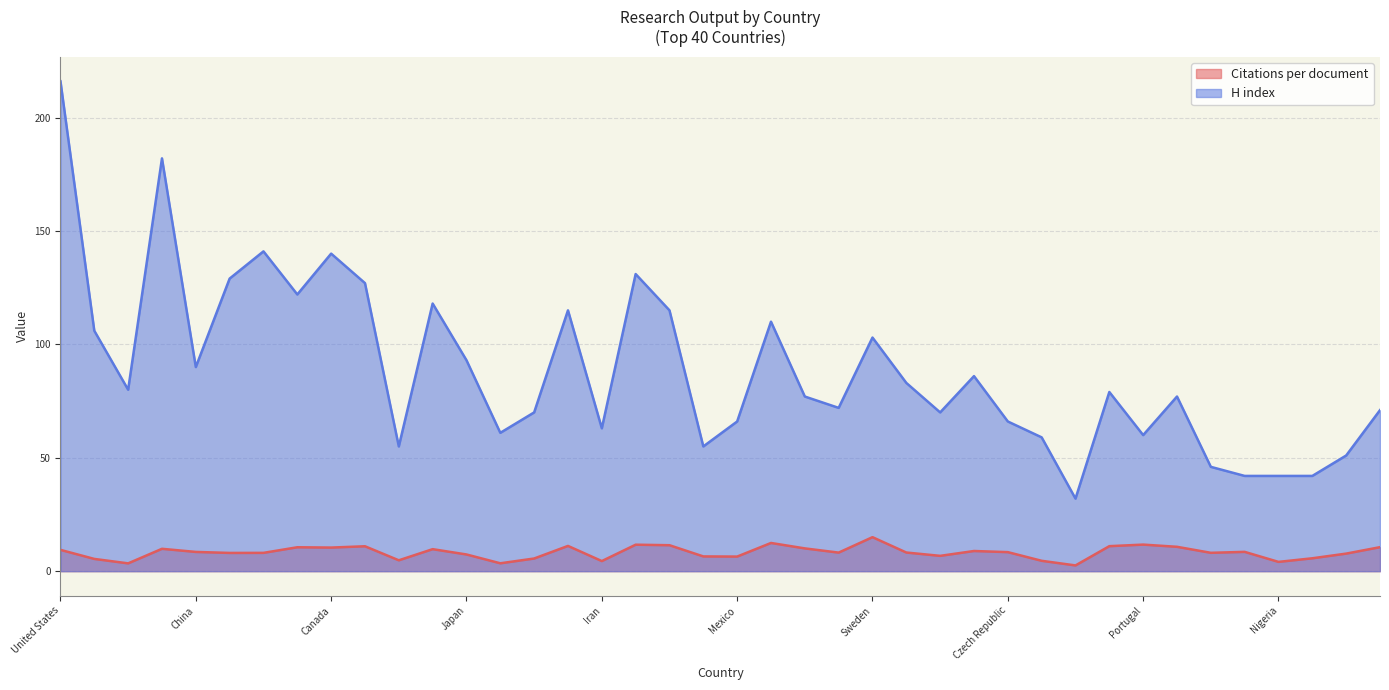

List the labels in order of H index value, smallest first.

Bulgaria, Chile, Nigeria, Saudi Arabia, Pakistan, Colombia, Poland, Egypt, Hungary, Portugal, Turkey, Iran, Mexico, Czech Republic, South Korea, Thailand, Israel, Argentina, Austria, Ireland, Norway, India, South Africa, New Zealand, China, Japan, Sweden, Brazil, Denmark, Belgium, Switzerland, Spain, Italy, Australia, Germany, Netherlands, Canada, France, United Kingdom, United States